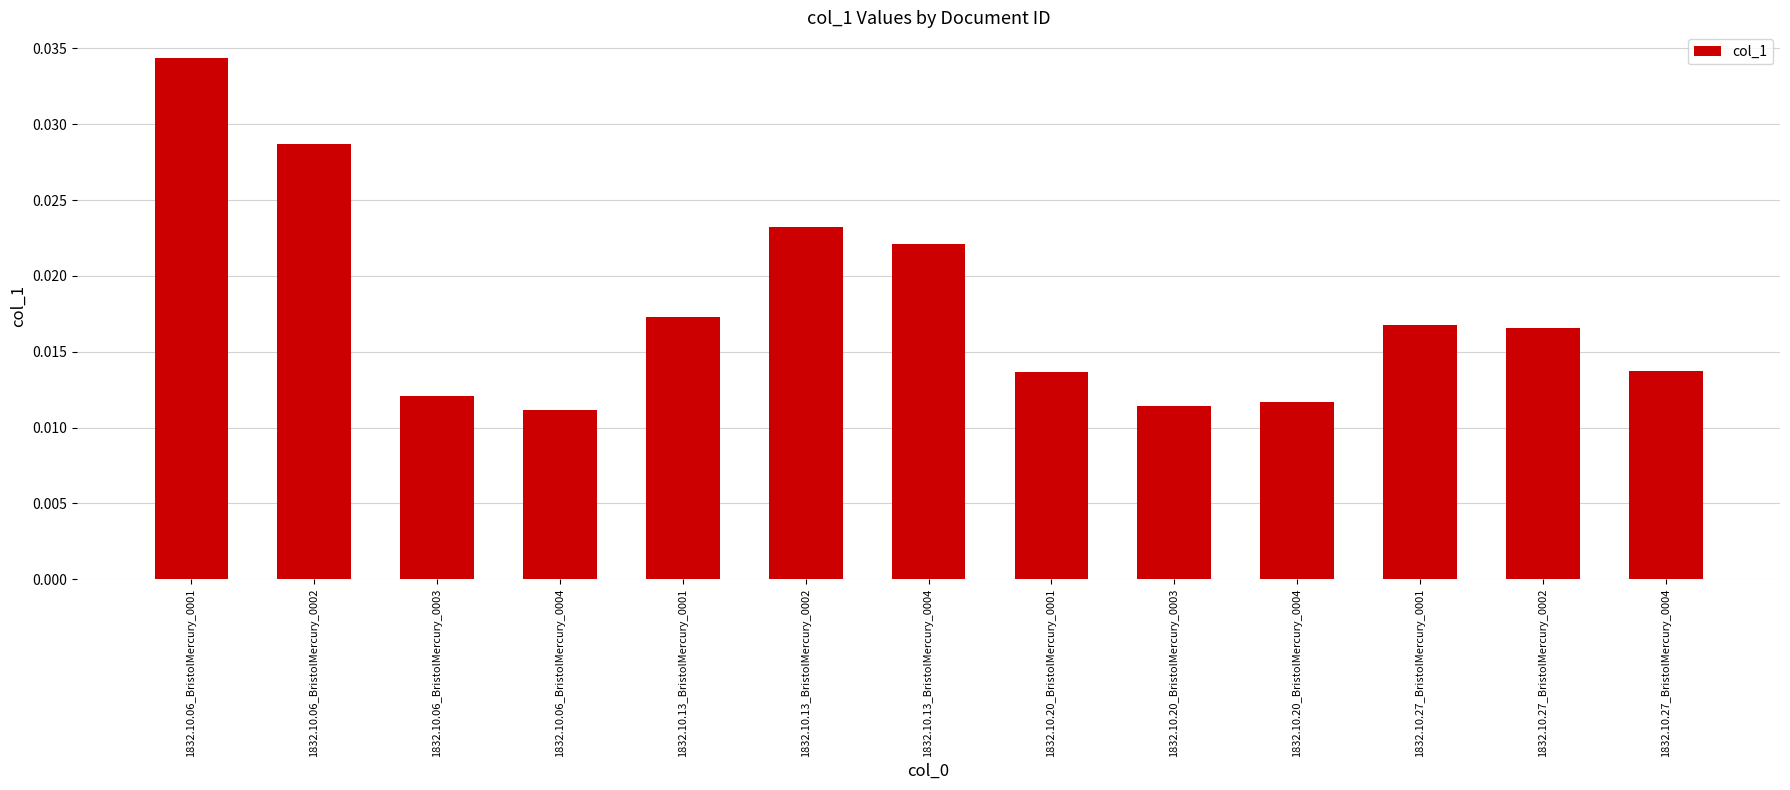

How many values are between 0 and 1?

13